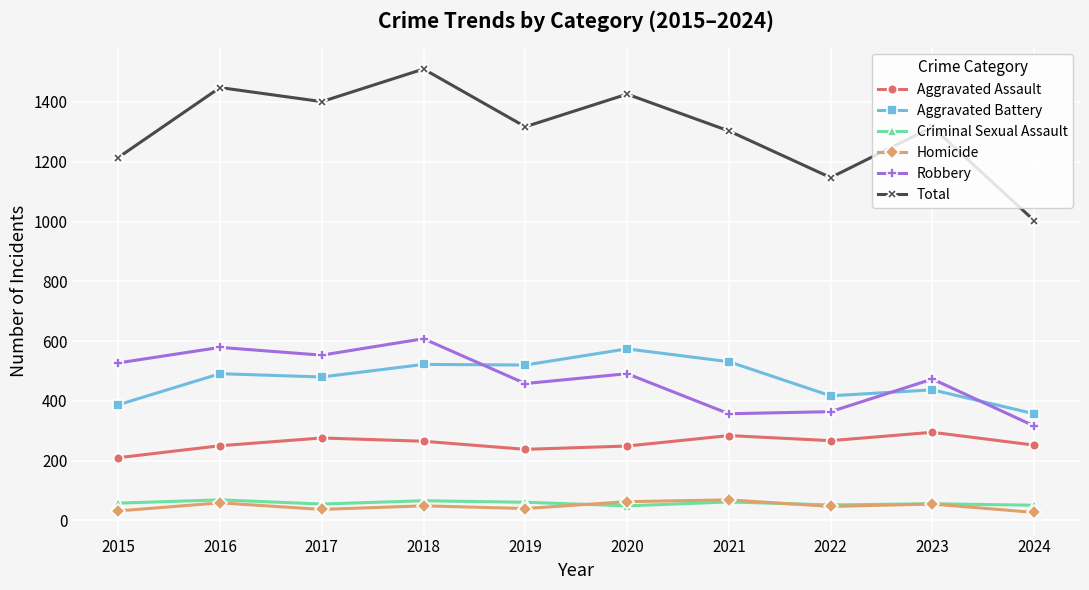

How many data points in Aggravated Battery are less than 491?

5